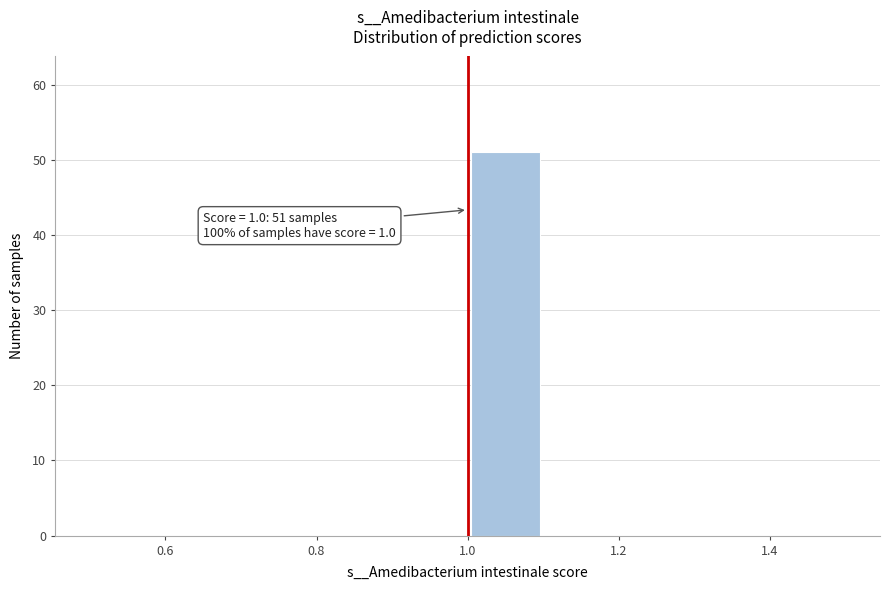

Which range on the x-axis has the tallest bar?

1.0 to 1.1